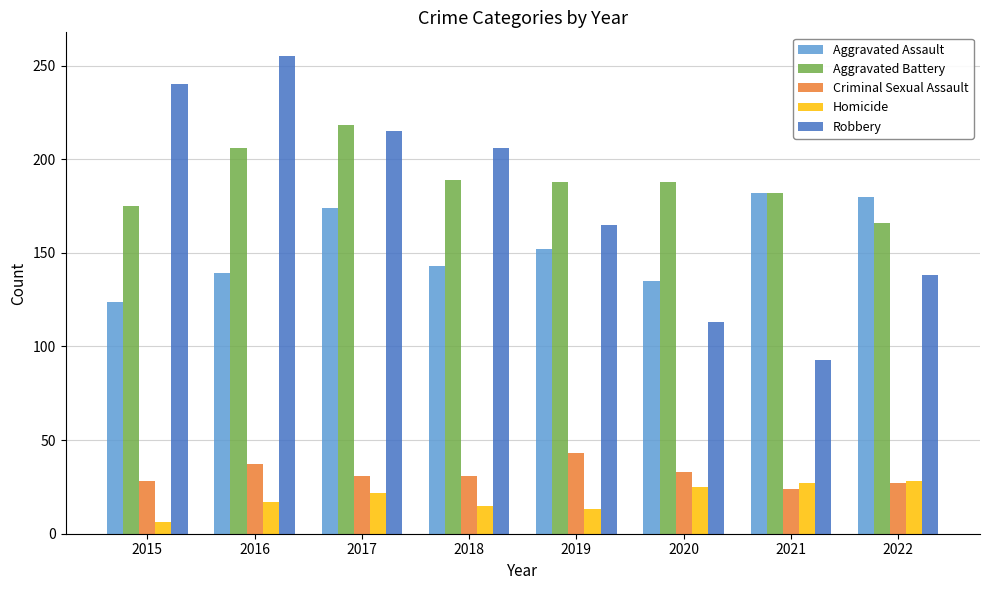

What is the total value across all series at 2015?

573